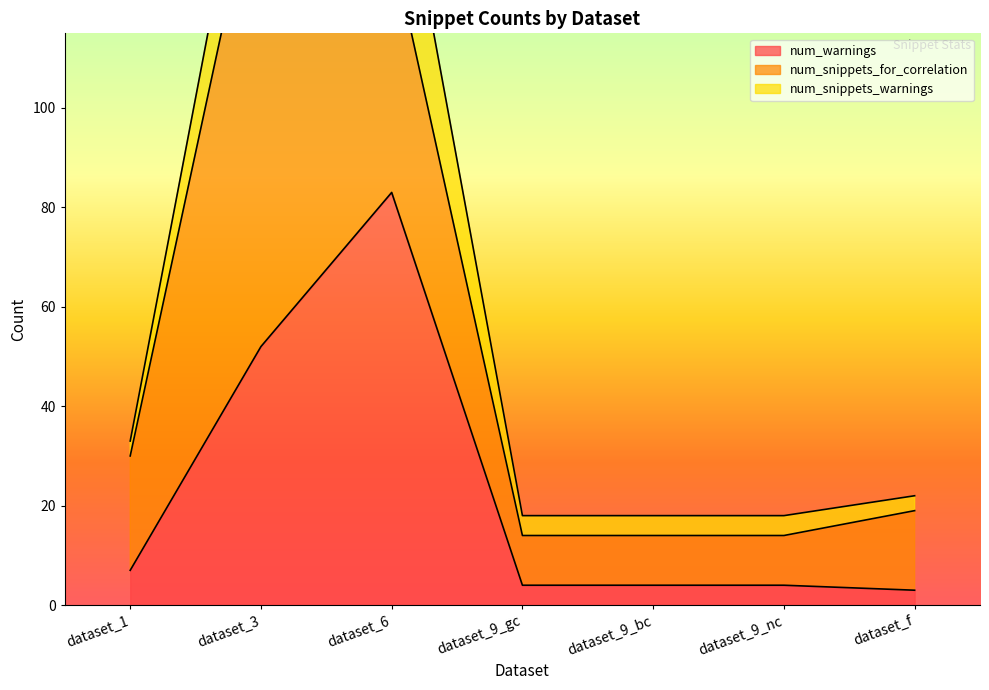

The value of num_snippets_for_correlation at dataset_9_gc is 10. True or false?

True